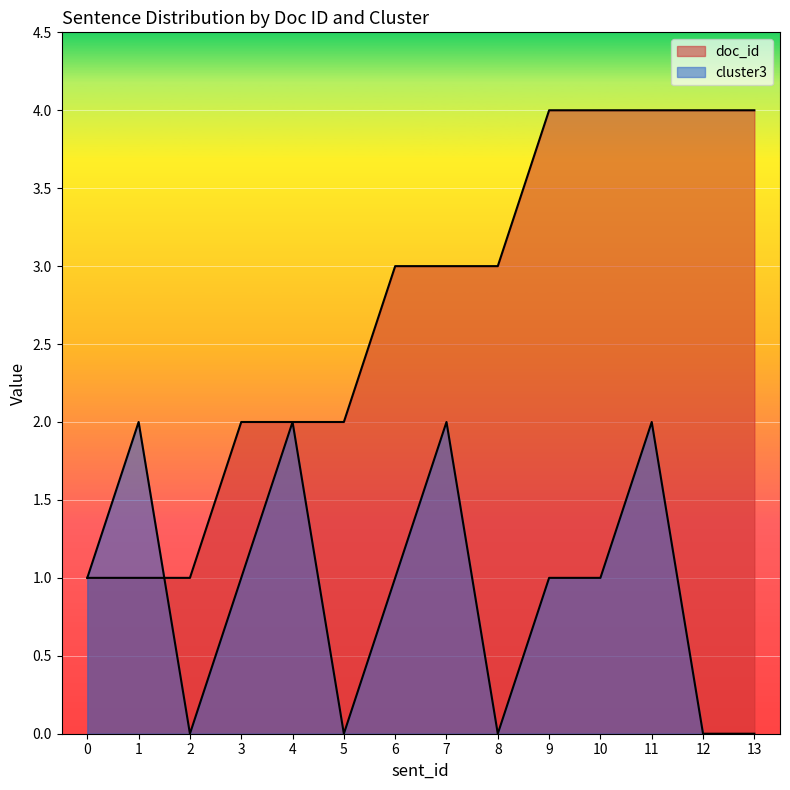

Count the number of categories in the chart.

14